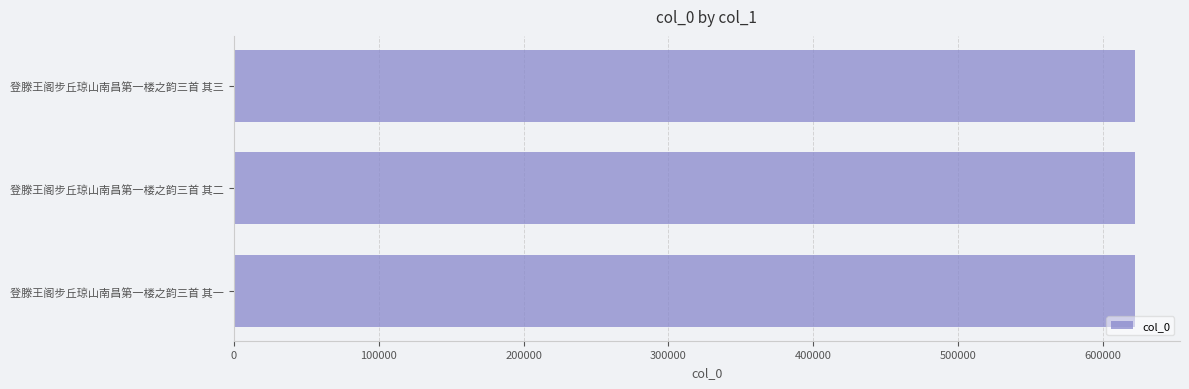

Read the value at 登滕王阁步丘琼山南昌第一楼之韵三首 其一.

621817